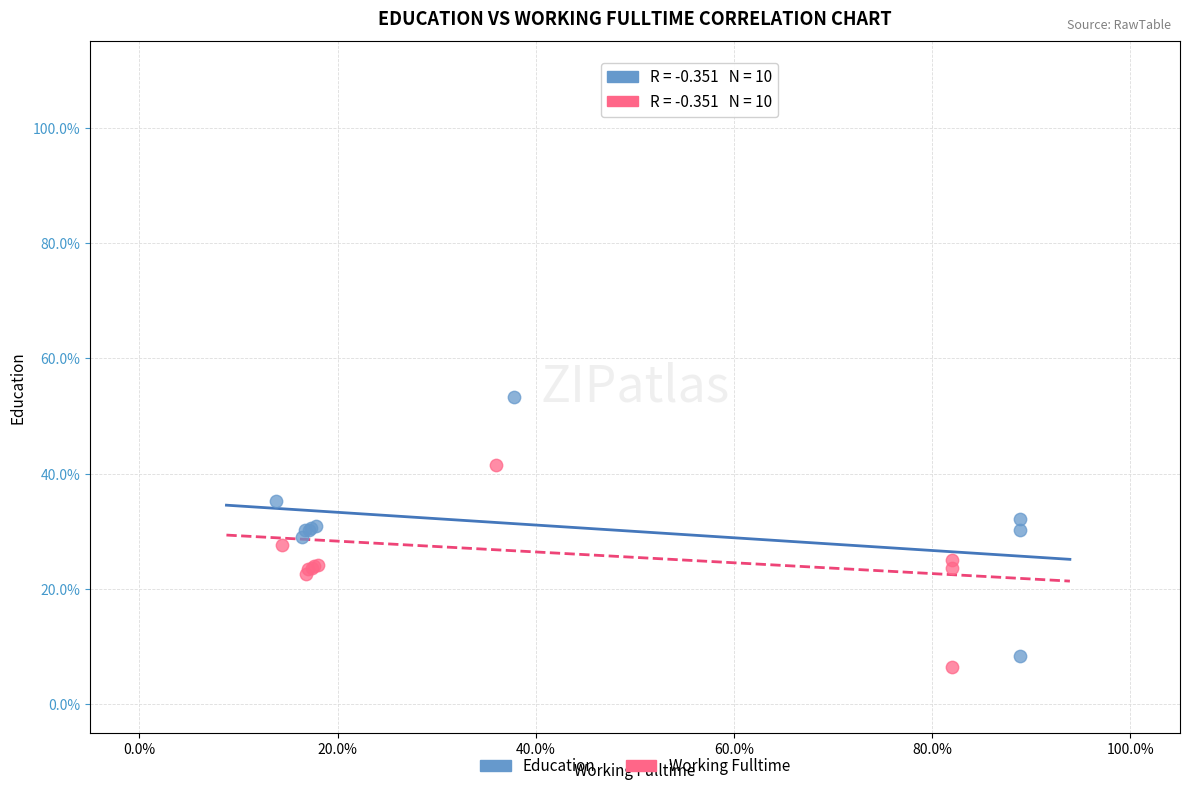

Which series contains the highest Y value?

Education